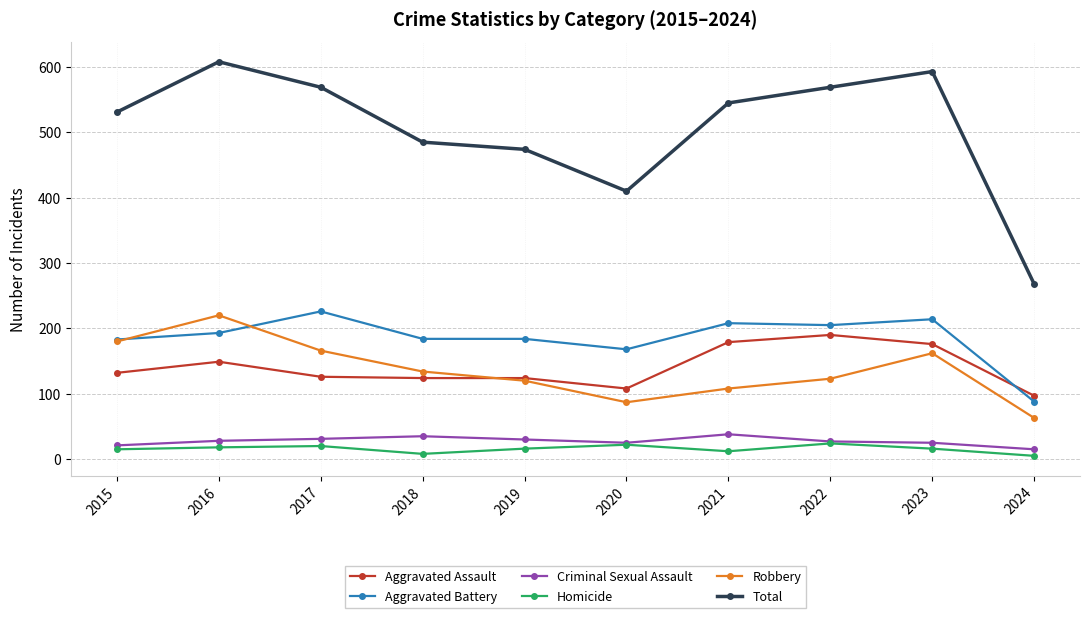

What is the difference between the Robbery values at 2021 and 2020?

21